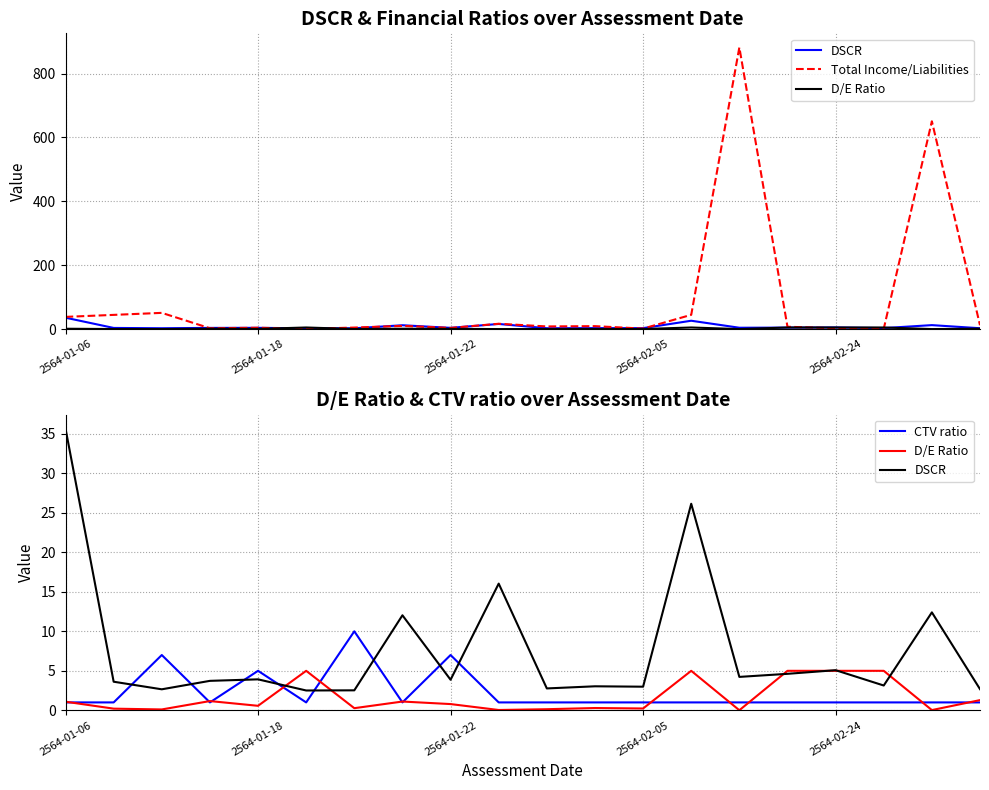

How many intersections are there between DSCR and CTV ratio?

8